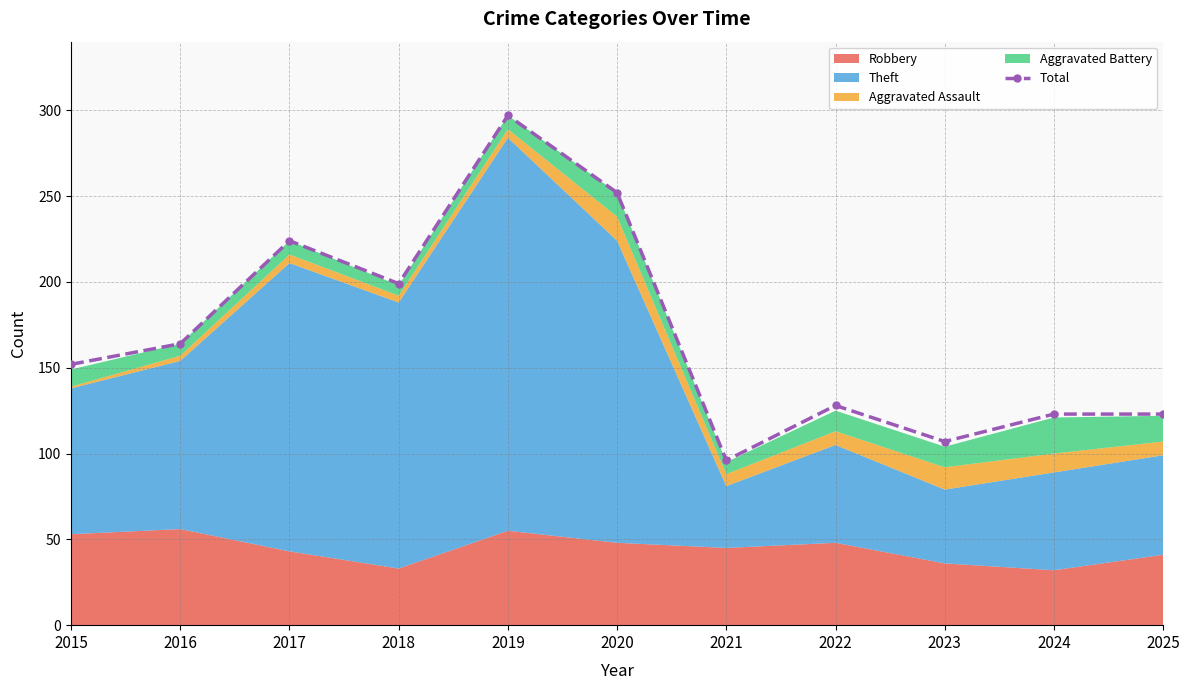

True or false: the data shows 338 at 2020.

False